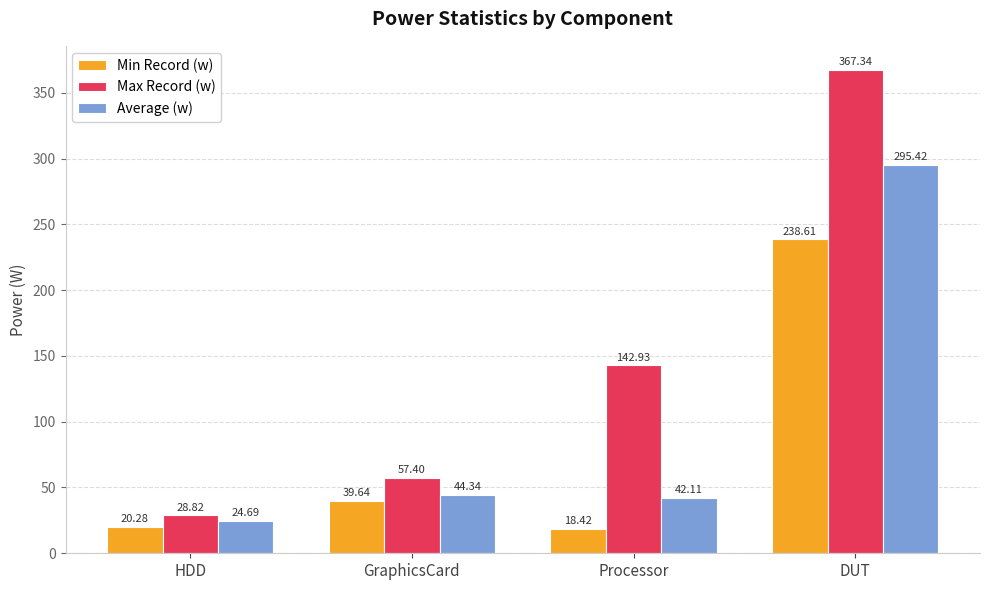

At GraphicsCard, list the series in order from smallest to largest.

Min Record (w), Average (w), Max Record (w)